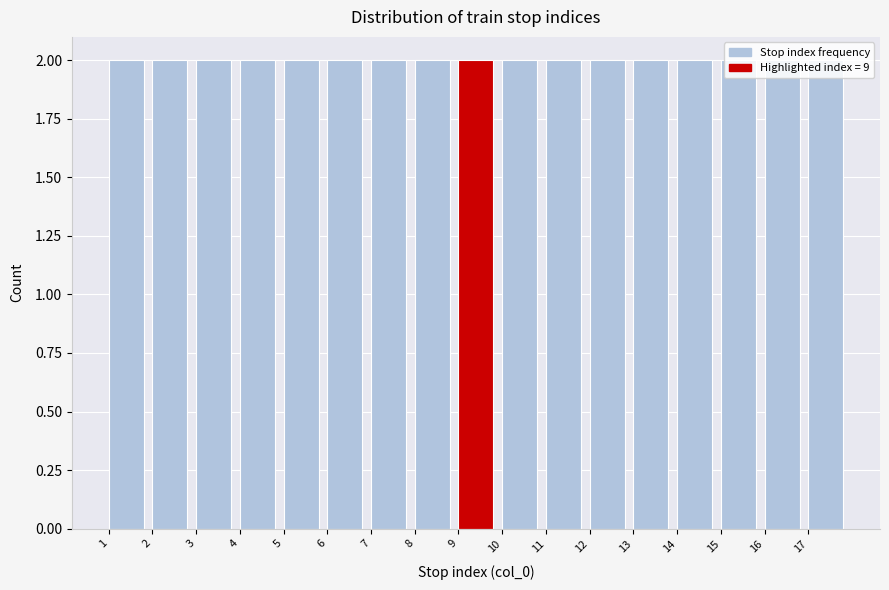

Reading left to right, transcribe this chart: for each bar, give the range it covers on the x-axis and its height. The values are not printed on the chart, so give them approximately, as read against the axis.

1 to 2: 2
2 to 3: 2
3 to 4: 2
4 to 5: 2
5 to 6: 2
6 to 7: 2
7 to 8: 2
8 to 9: 2
9 to 10: 2
10 to 11: 2
11 to 12: 2
12 to 13: 2
13 to 14: 2
14 to 15: 2
15 to 16: 2
16 to 17: 2
17 to 18: 2